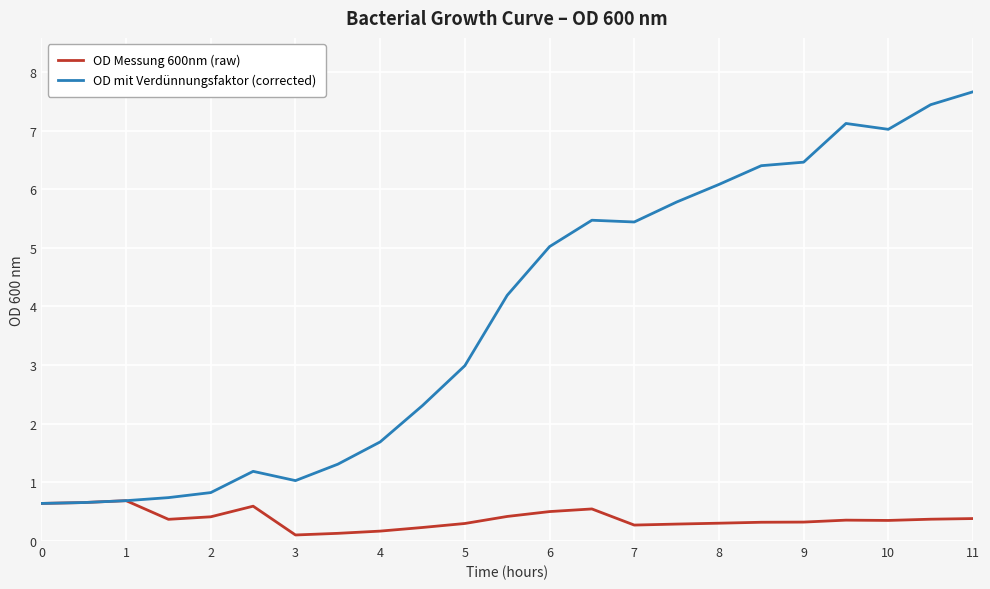

Does the chart have visible grid lines?

Yes